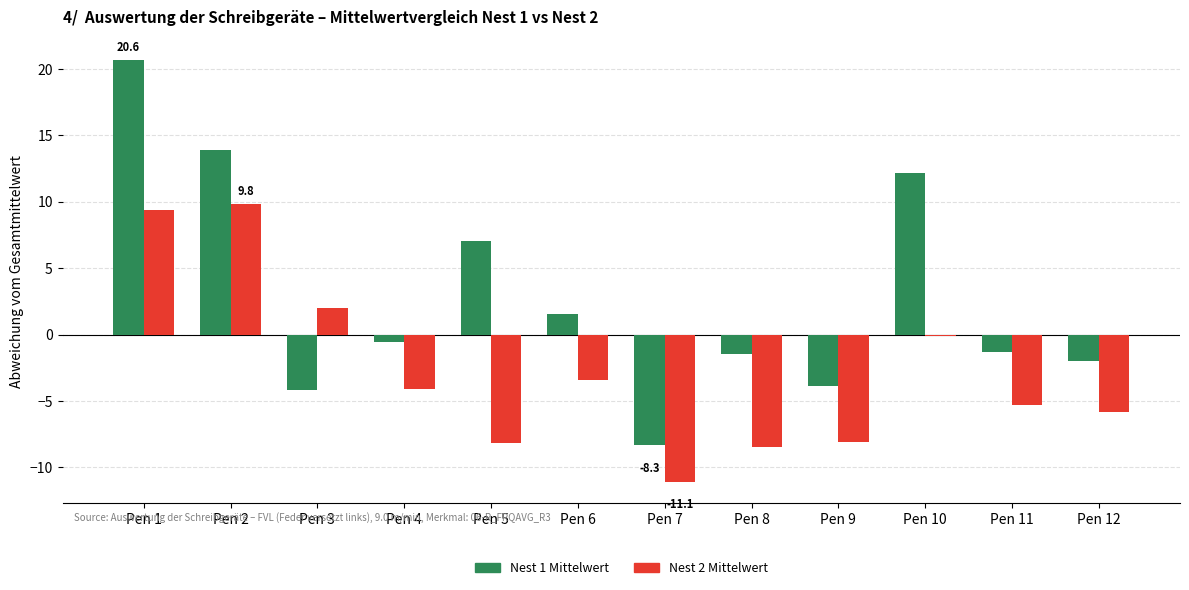

What is the maximum value shown in the chart?

20.6